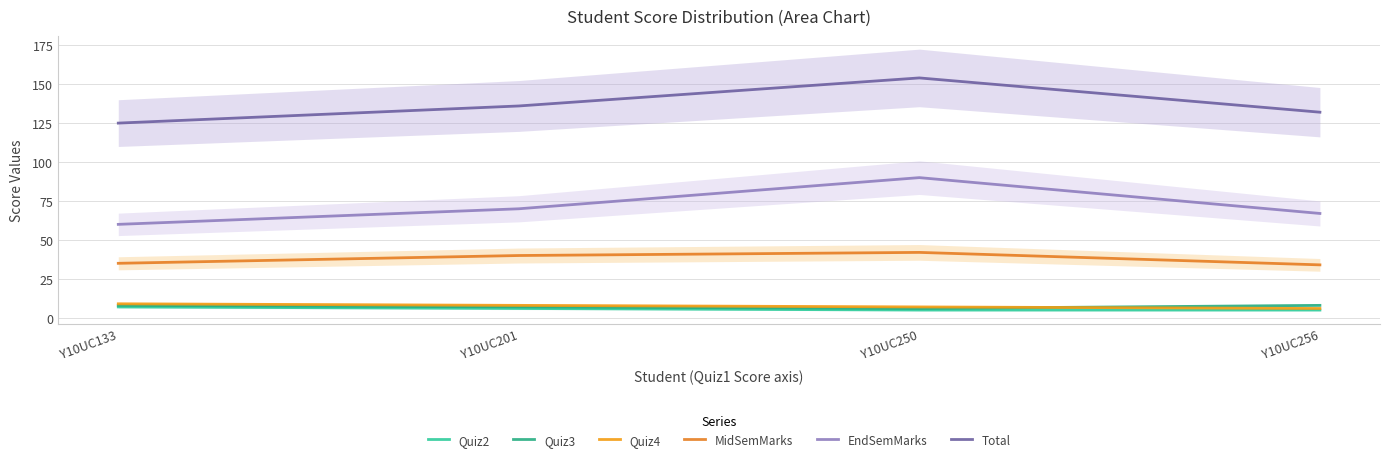

At how many categories does at least one series exceed 60?

4